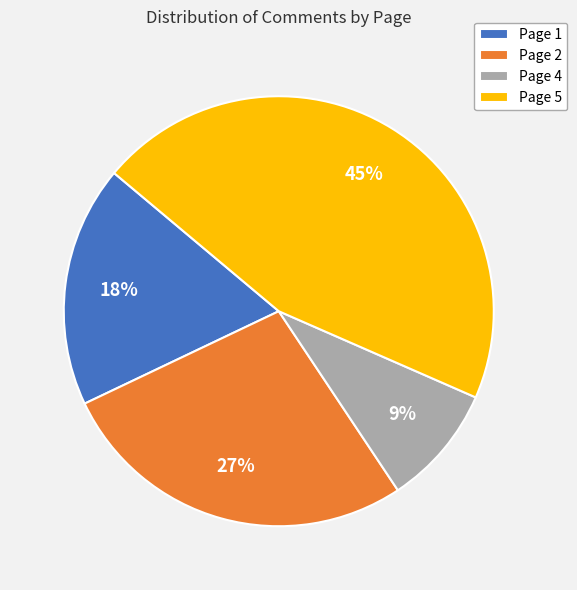

Does Page 4 represent more than half of the total?

No